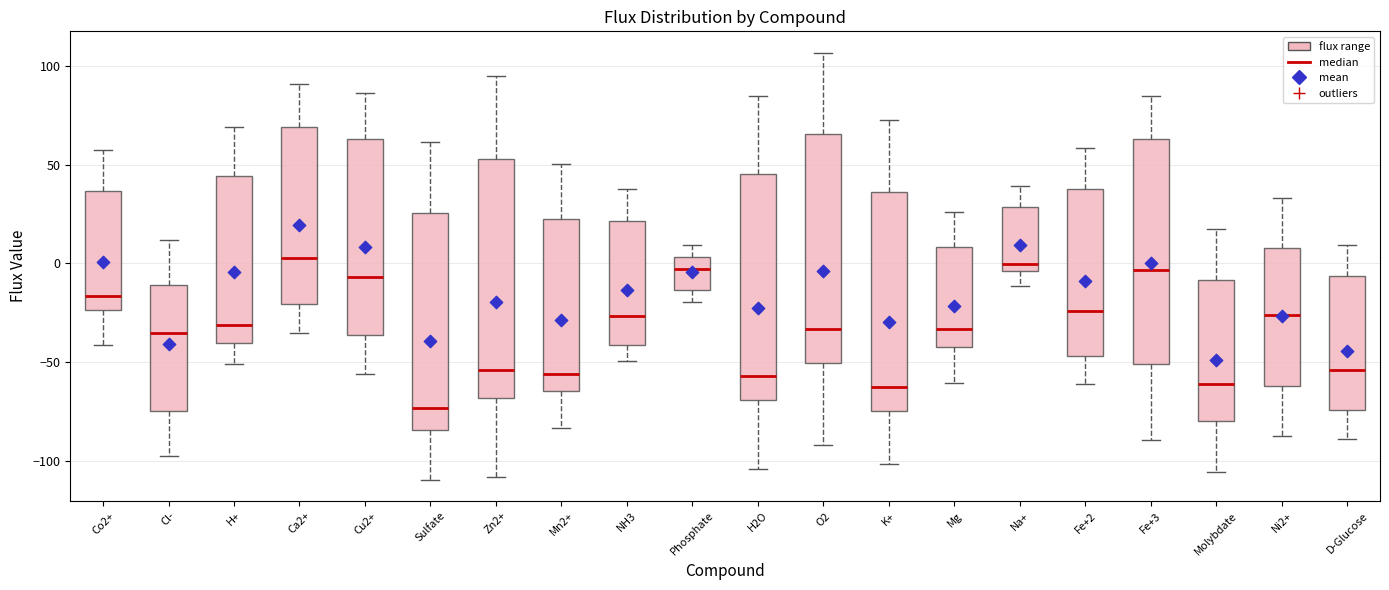

Reading left to right, transcribe this box plot: for each box, give where its median line is, the range the box spans, and where its two whiskers end, as read against the y-axis. The values are not printed on the chart, so give them approximately, as read against the axis.

Co2+: median -15, box -25 to 35, whiskers -40 to 55
Cl-: median -35, box -75 to -10, whiskers -95 to 10
H+: median -30, box -40 to 45, whiskers -50 to 70
Ca2+: median 5, box -20 to 70, whiskers -35 to 90
Cu2+: median -5, box -35 to 65, whiskers -55 to 85
Sulfate: median -75, box -85 to 25, whiskers -110 to 60
Zn2+: median -55, box -70 to 55, whiskers -110 to 95
Mn2+: median -55, box -65 to 20, whiskers -85 to 50
NH3: median -25, box -40 to 20, whiskers -50 to 35
Phosphate: median -5, box -15 to 5, whiskers -20 to 10
H2O: median -55, box -70 to 45, whiskers -105 to 85
O2: median -35, box -50 to 65, whiskers -90 to 105
K+: median -60, box -75 to 35, whiskers -100 to 75
Mg: median -35, box -40 to 10, whiskers -60 to 25
Na+: median 0, box -5 to 30, whiskers -10 to 40
Fe+2: median -25, box -45 to 40, whiskers -60 to 60
Fe+3: median -5, box -50 to 65, whiskers -90 to 85
Molybdate: median -60, box -80 to -10, whiskers -105 to 15
Ni2+: median -25, box -60 to 10, whiskers -85 to 35
D-Glucose: median -55, box -75 to -5, whiskers -90 to 10